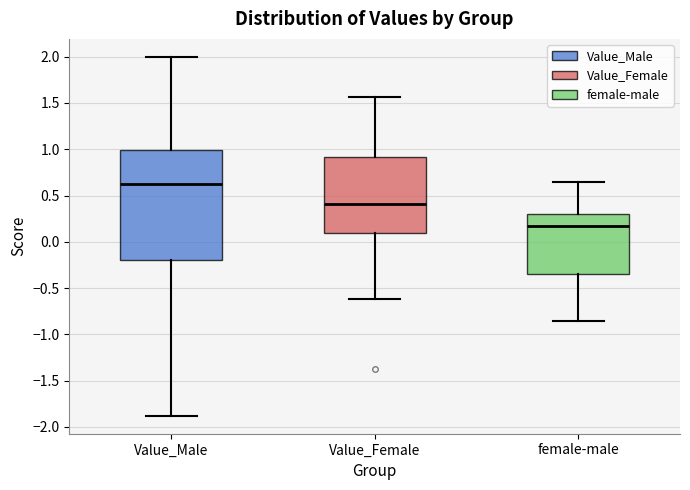

Reading left to right, transcribe this box plot: for each box, give where its median line is, the range the box spans, and where its two whiskers end, as read against the y-axis. The values are not printed on the chart, so give them approximately, as read against the axis.

Value_Male: median 0.60, box -0.20 to 1.00, whiskers -1.90 to 2.00
Value_Female: median 0.40, box 0.10 to 0.90, whiskers -0.60 to 1.55
female-male: median 0.20, box -0.35 to 0.30, whiskers -0.85 to 0.65